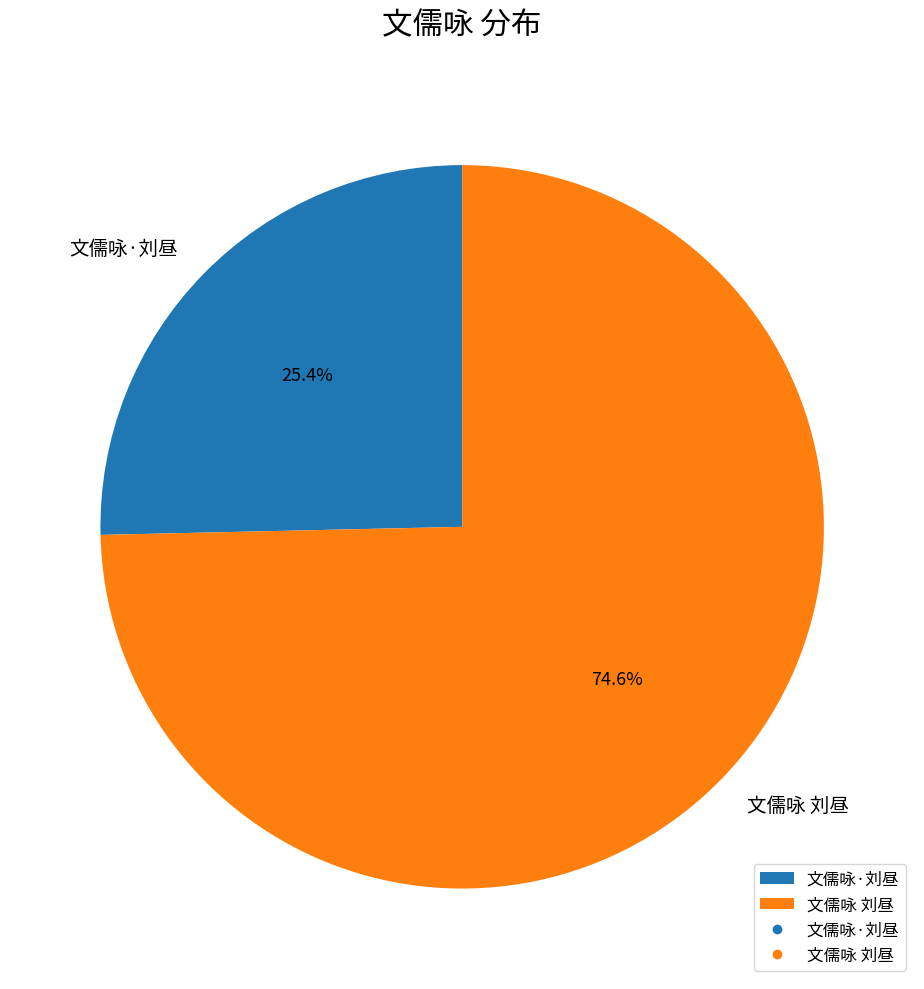

To the nearest percent, what is the difference between the largest and smallest slice percentages?

49%